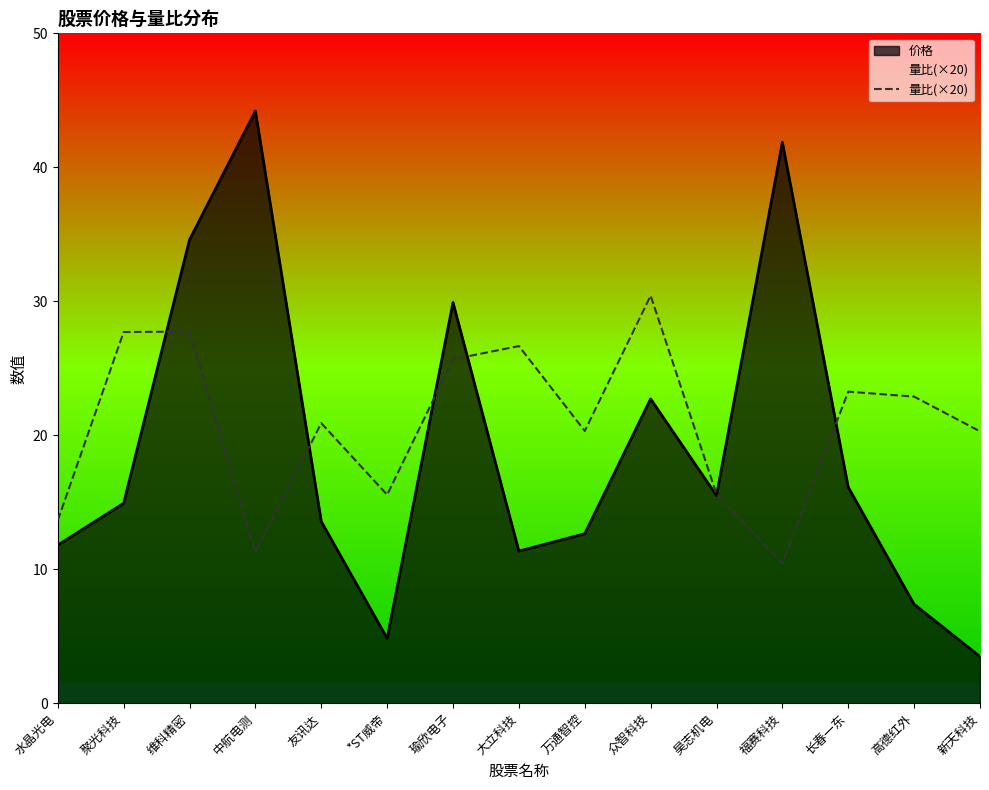

Is it true that the value at 瑜欣电子 is 35.4?

False